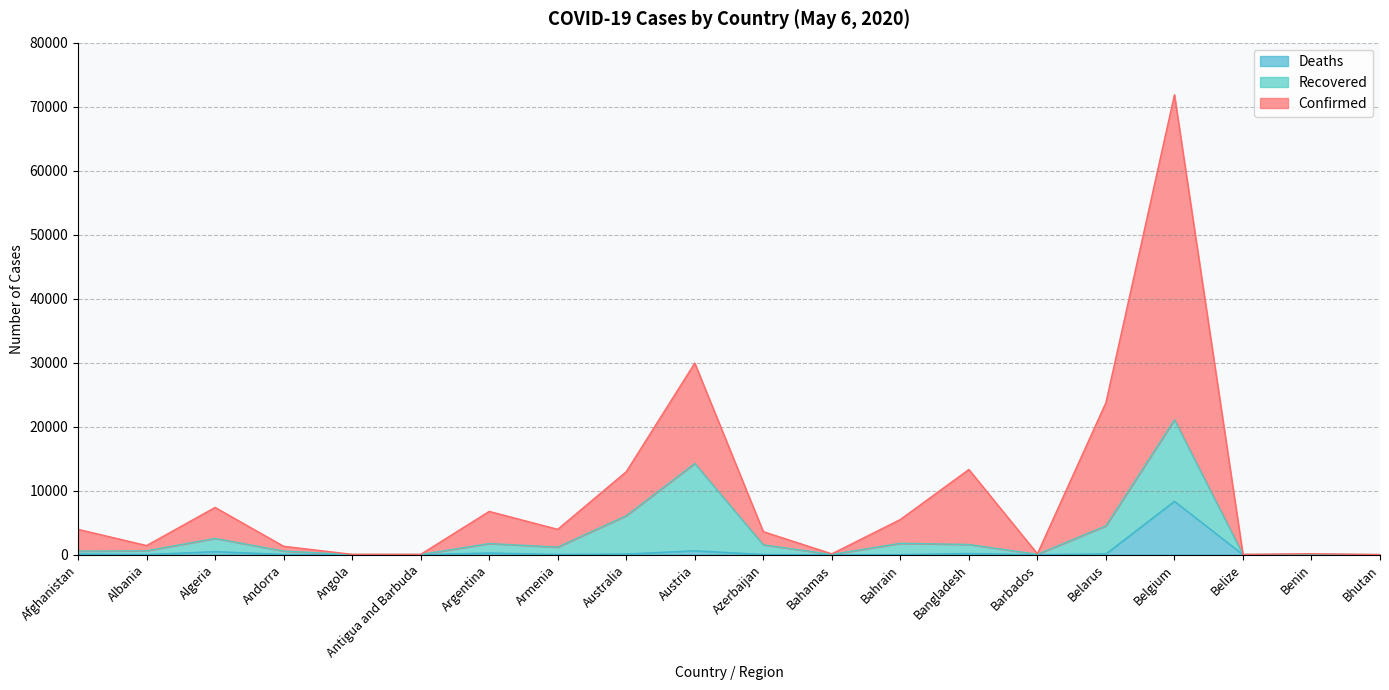

What are all the series names shown in the legend?

Deaths, Recovered, Confirmed